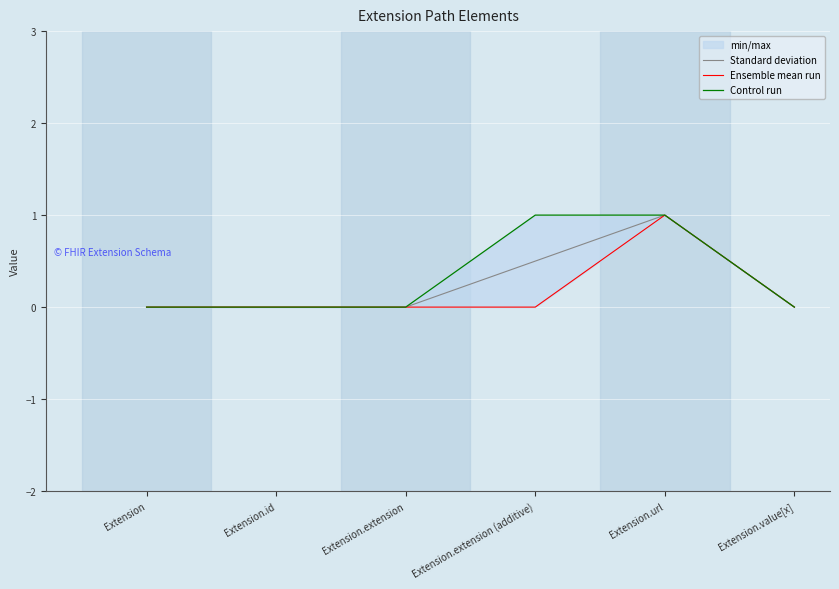

At which label is Standard deviation closest to 0?

Extension